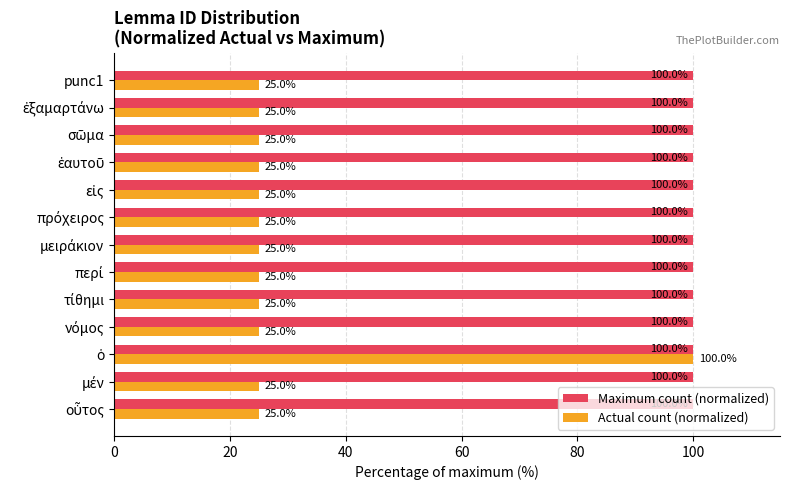

What is the sum of all Actual count (normalized) values?

400